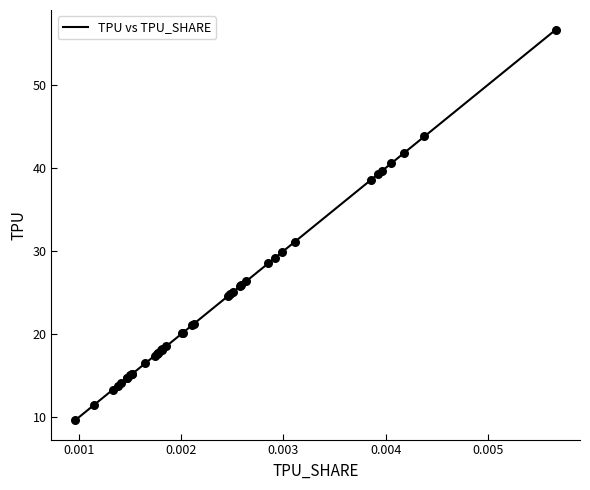

What is the greatest value displayed?

56.7